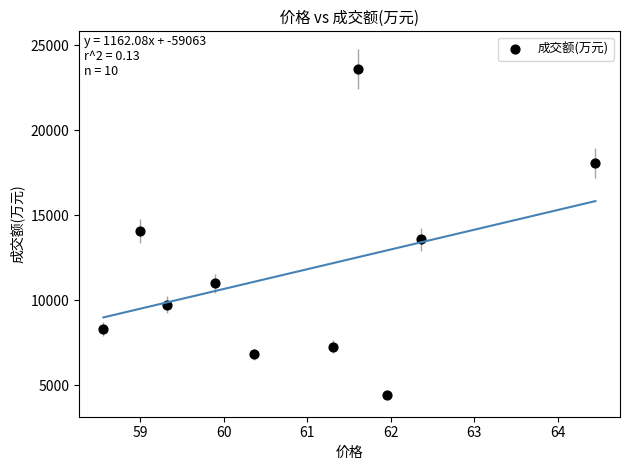

What is the average Y value?

11688